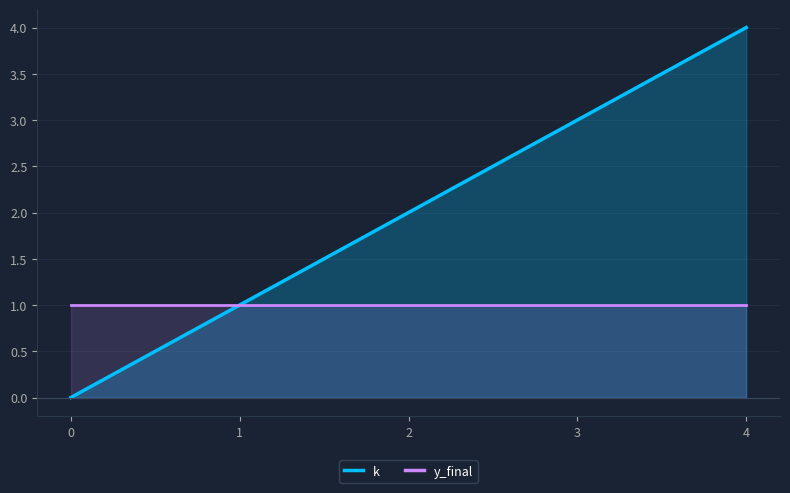

How many lines are shown in the chart?

2